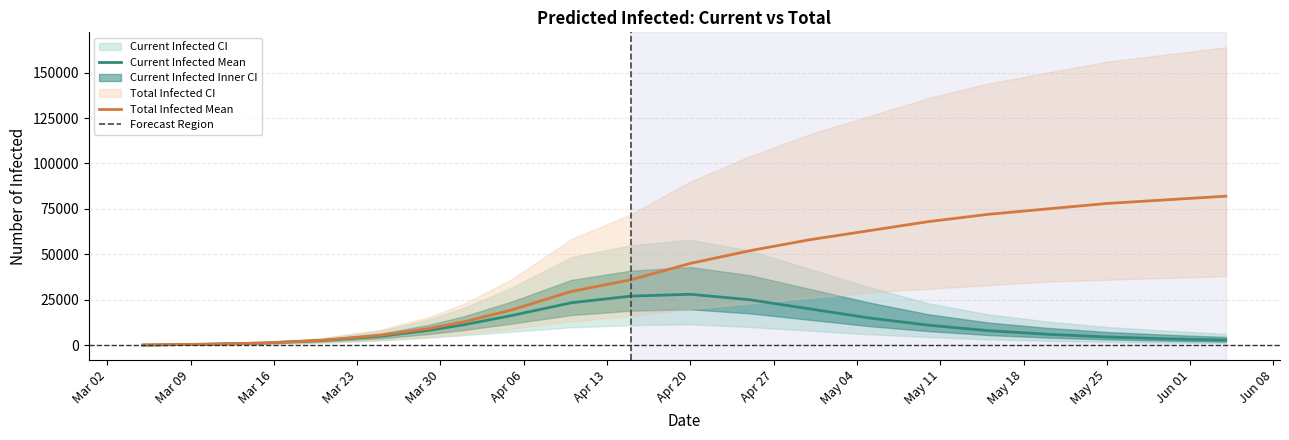

What is the sum of all Total Infected Mean values?

789730